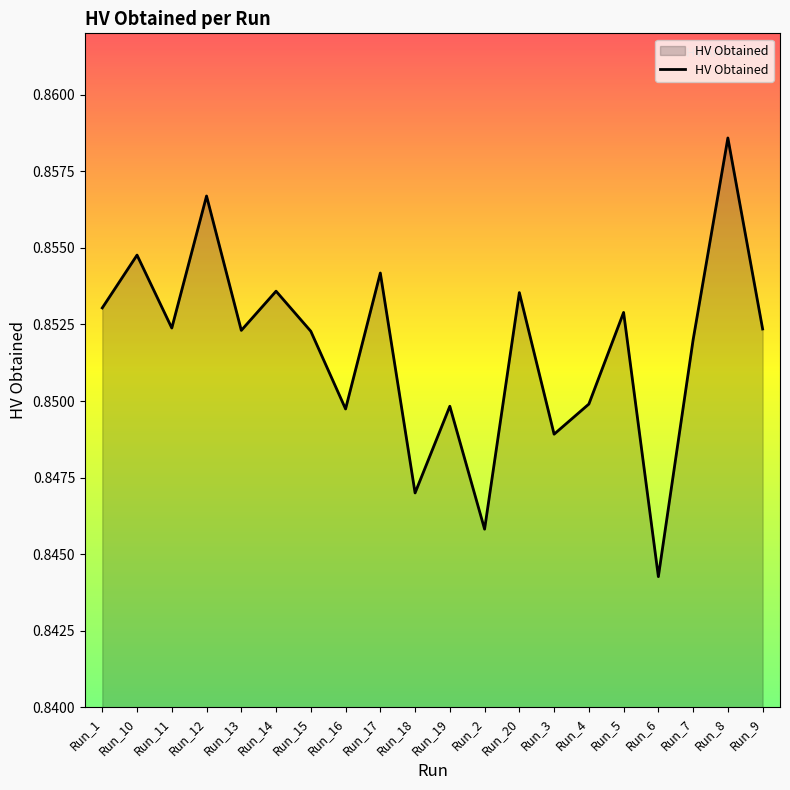

At which category does the chart reach its peak across all series?

Run_8